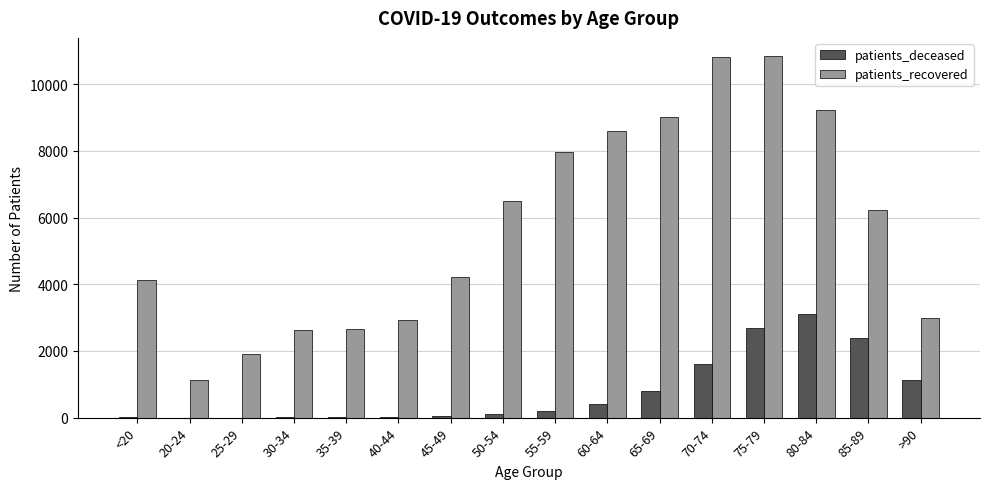

At which label is patients_deceased closest to 1557?

70-74